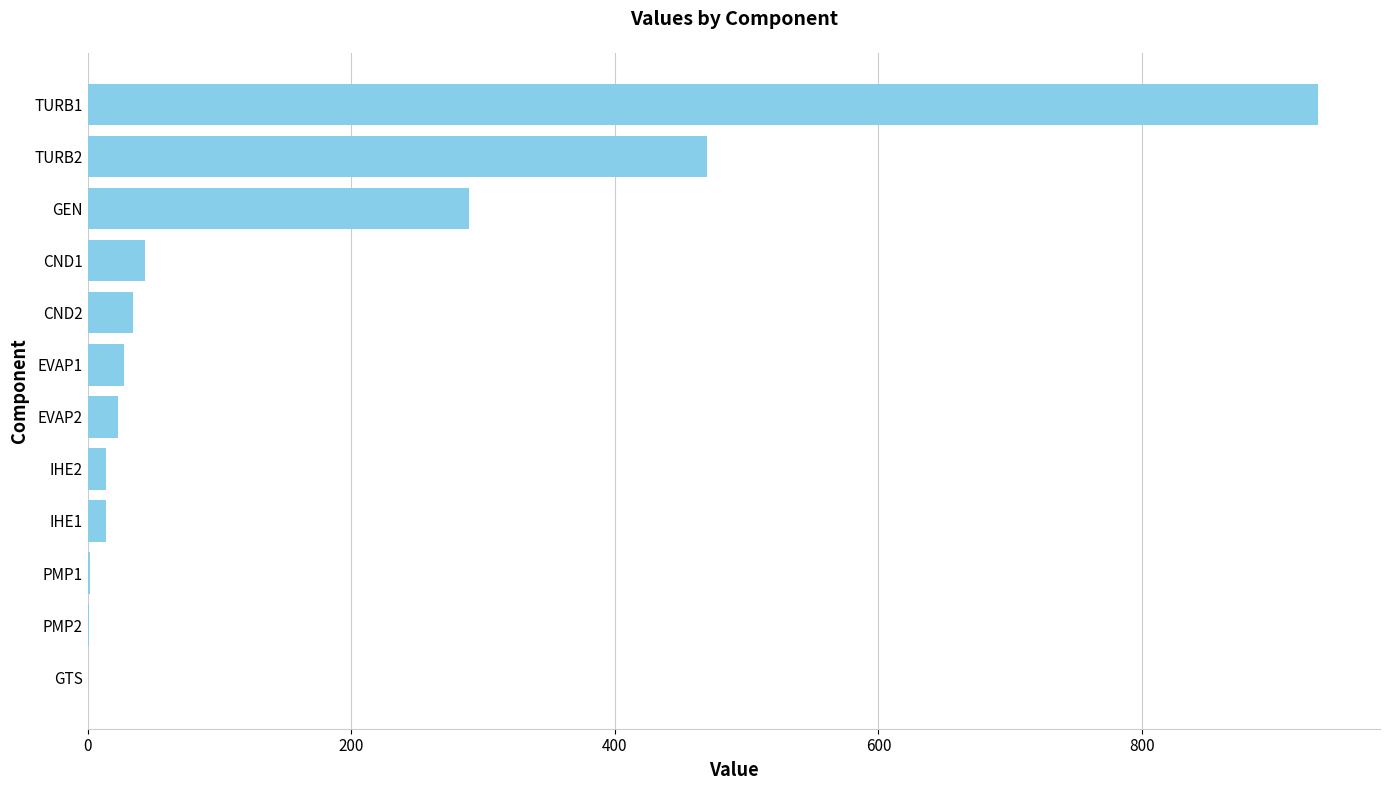

What is the change in value from CND1 to TURB1?

+890.2